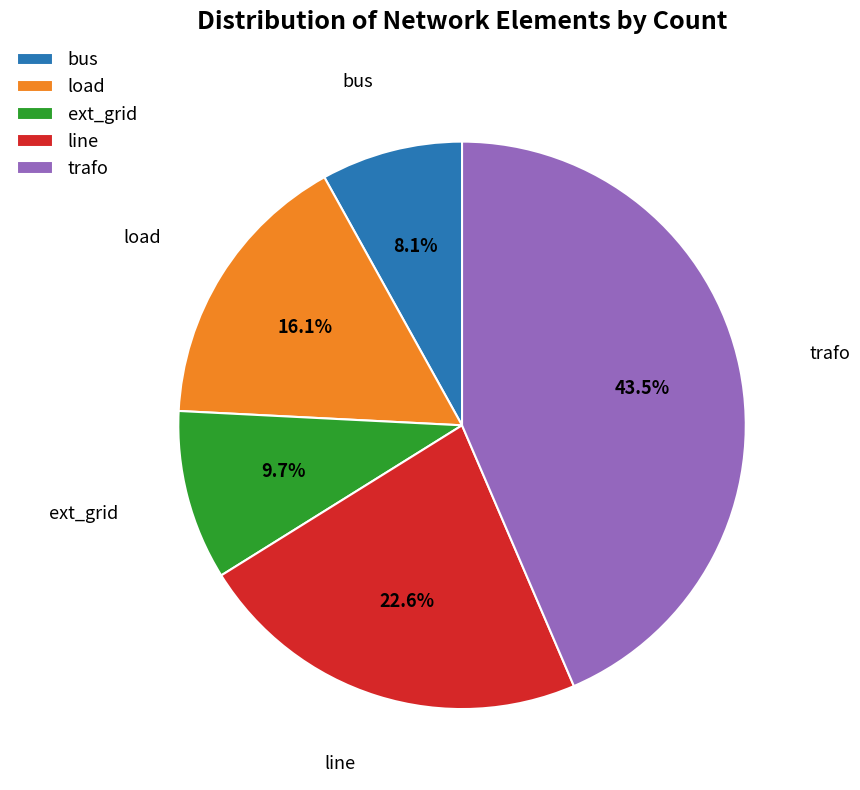

Do line and ext_grid together represent more than half of the pie?

No